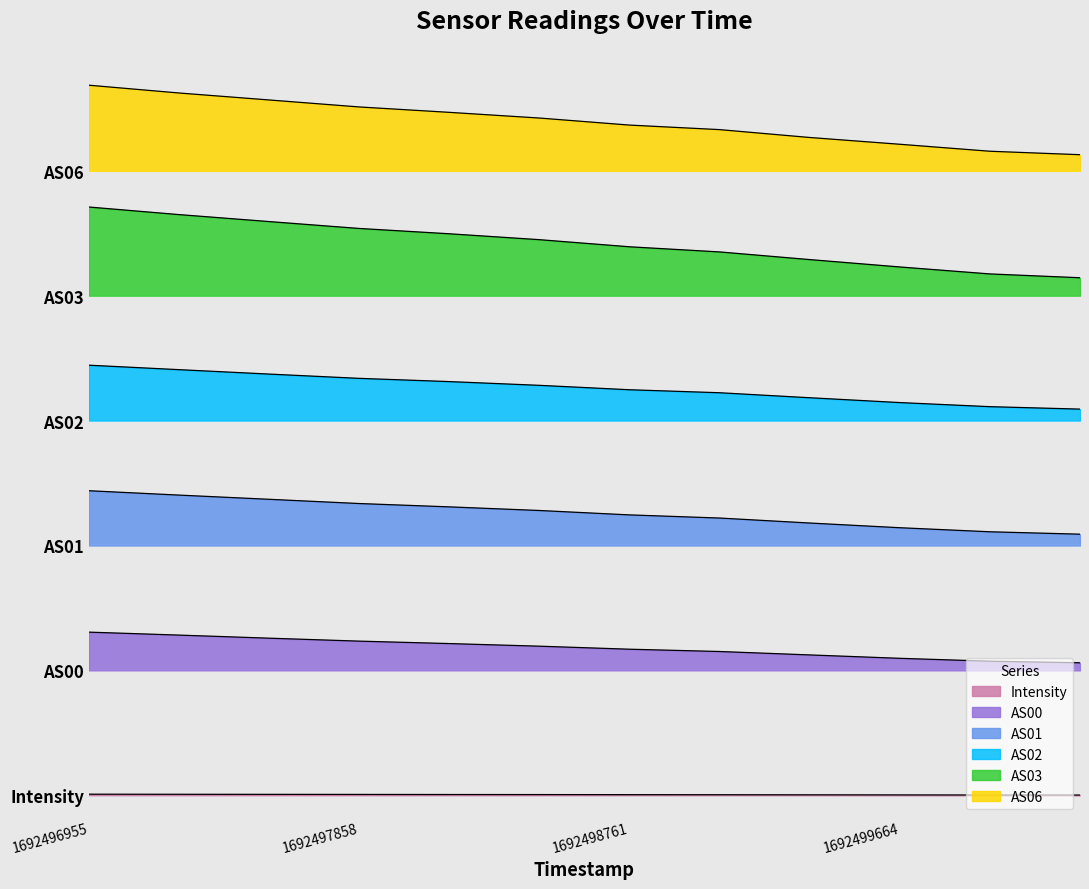

How many lines are shown in the chart?

6